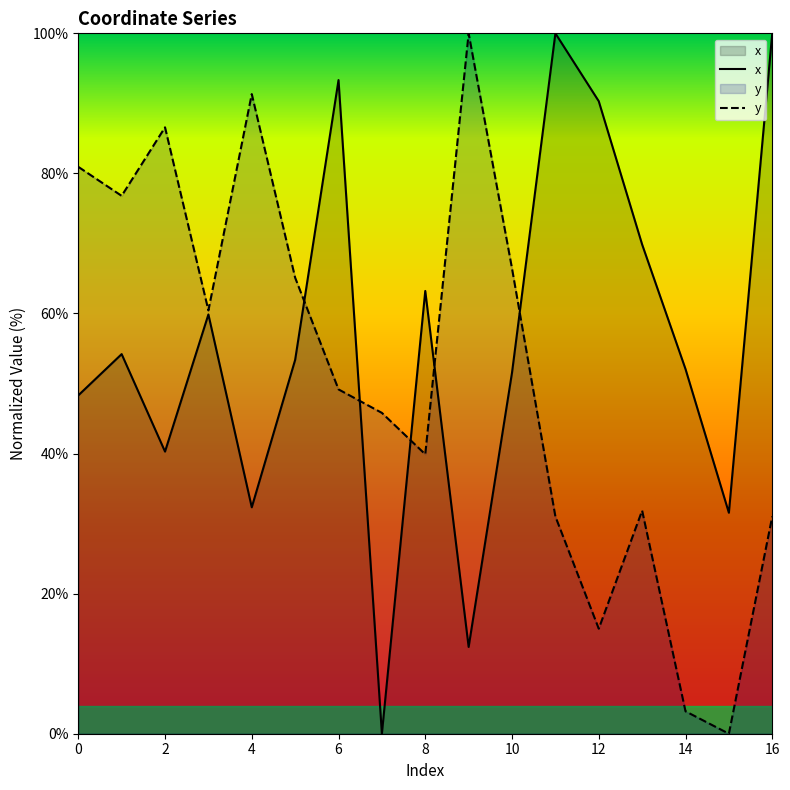

List the series in order of their peak value, highest first.

x, y